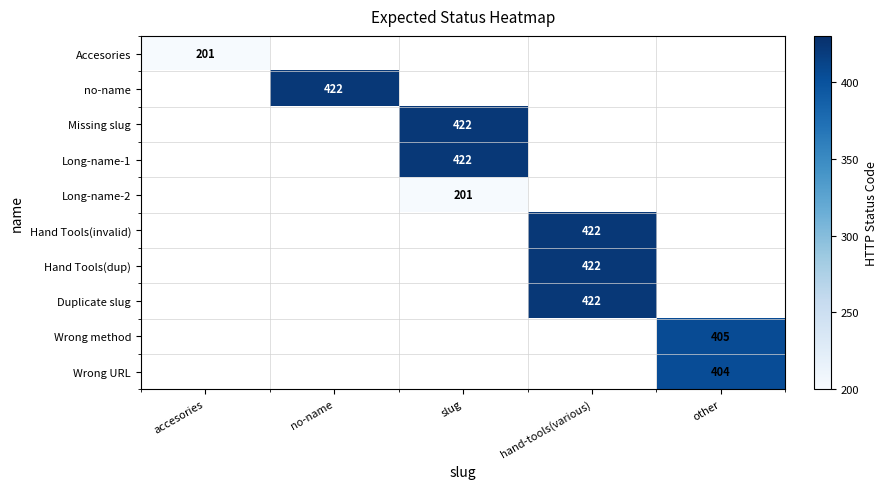

True or false: Accesories has a value of 127.1 at accesories.

False